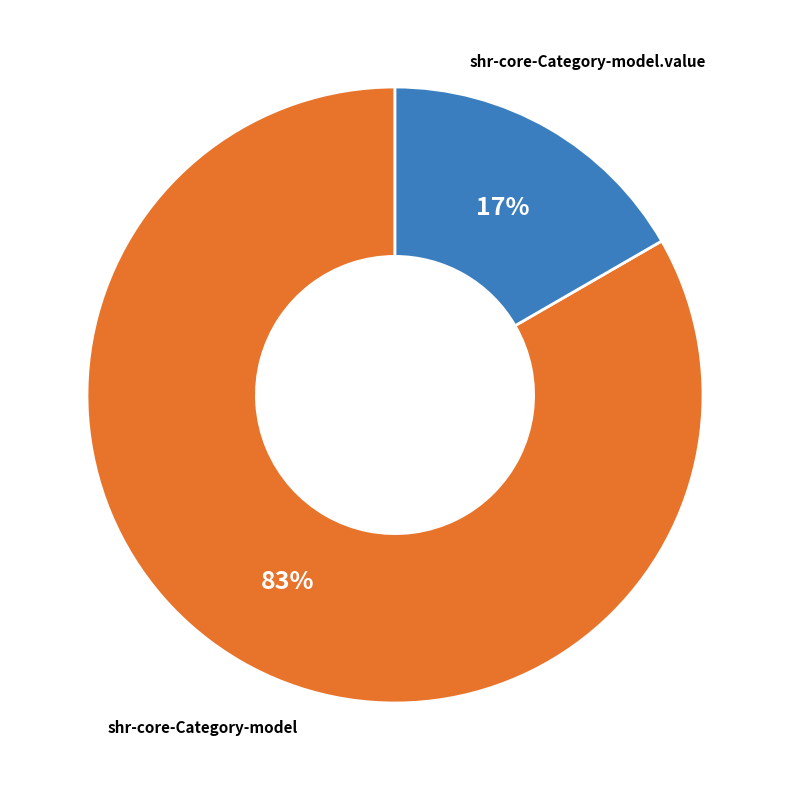

Does any single category account for the majority?

Yes